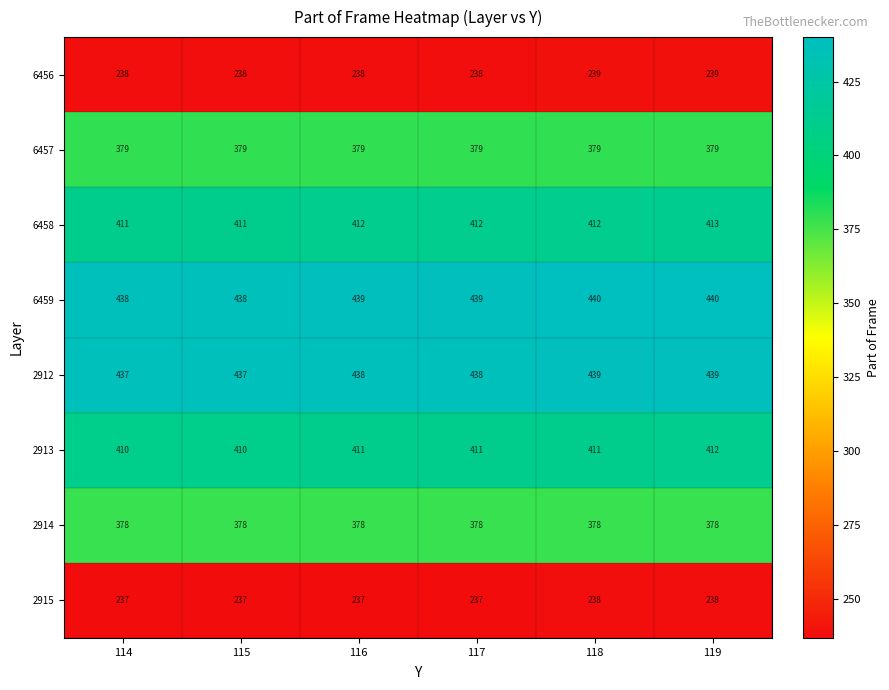

What is the greatest value displayed?

440